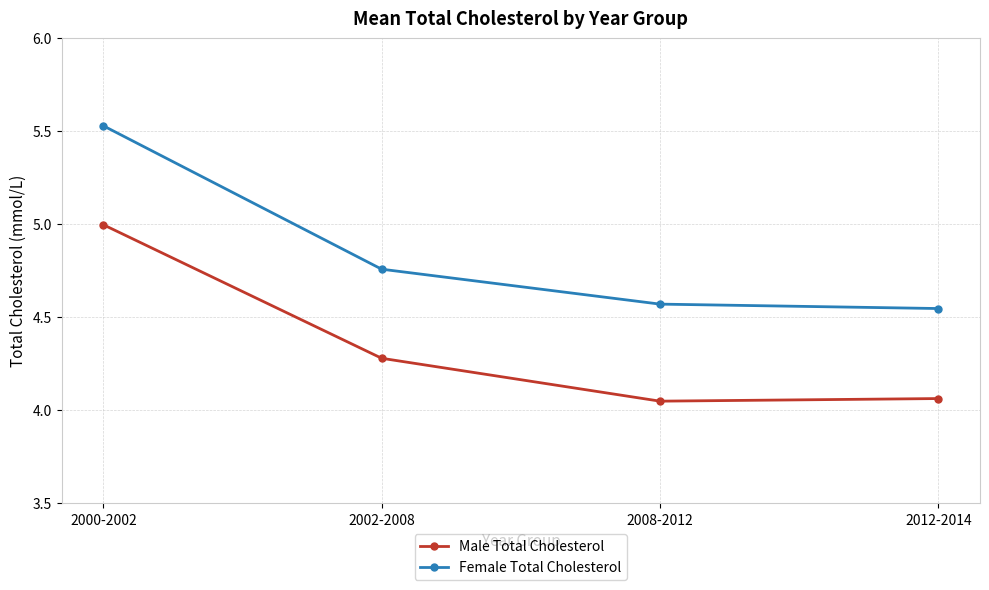

What is the difference between the second highest and minimum values in the Female Total Cholesterol series?

0.2